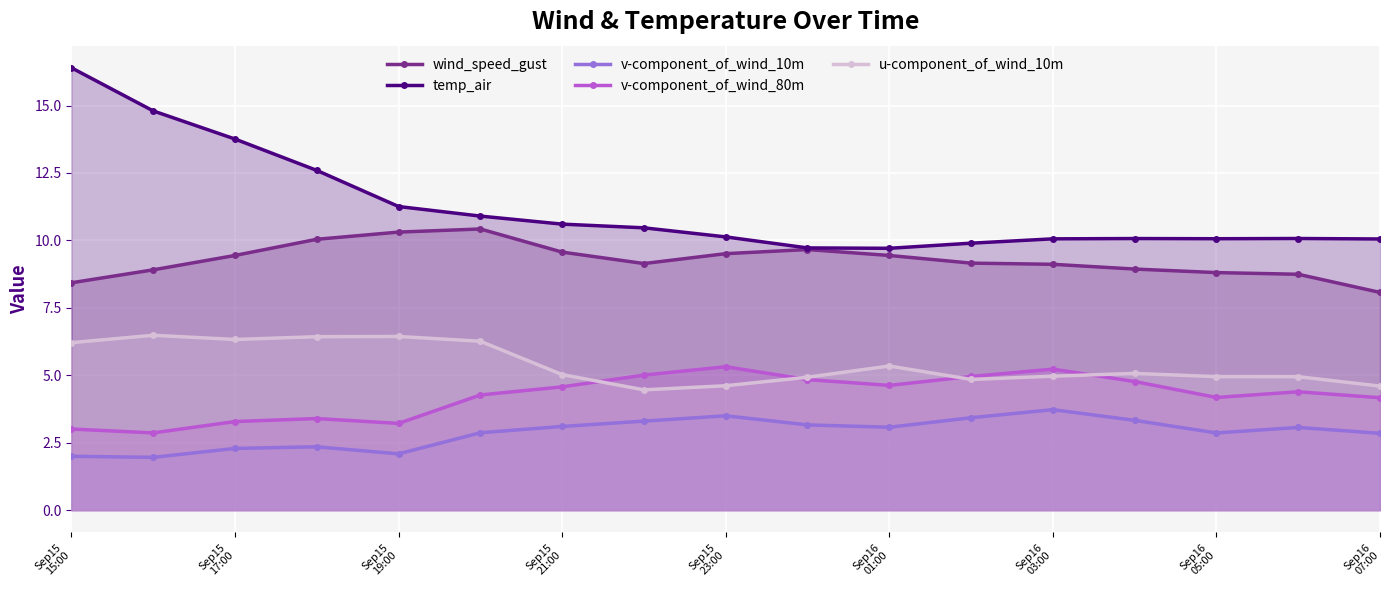

At Sep16
03:00, list the series in order from largest to smallest.

temp_air, wind_speed_gust, v-component_of_wind_80m, u-component_of_wind_10m, v-component_of_wind_10m